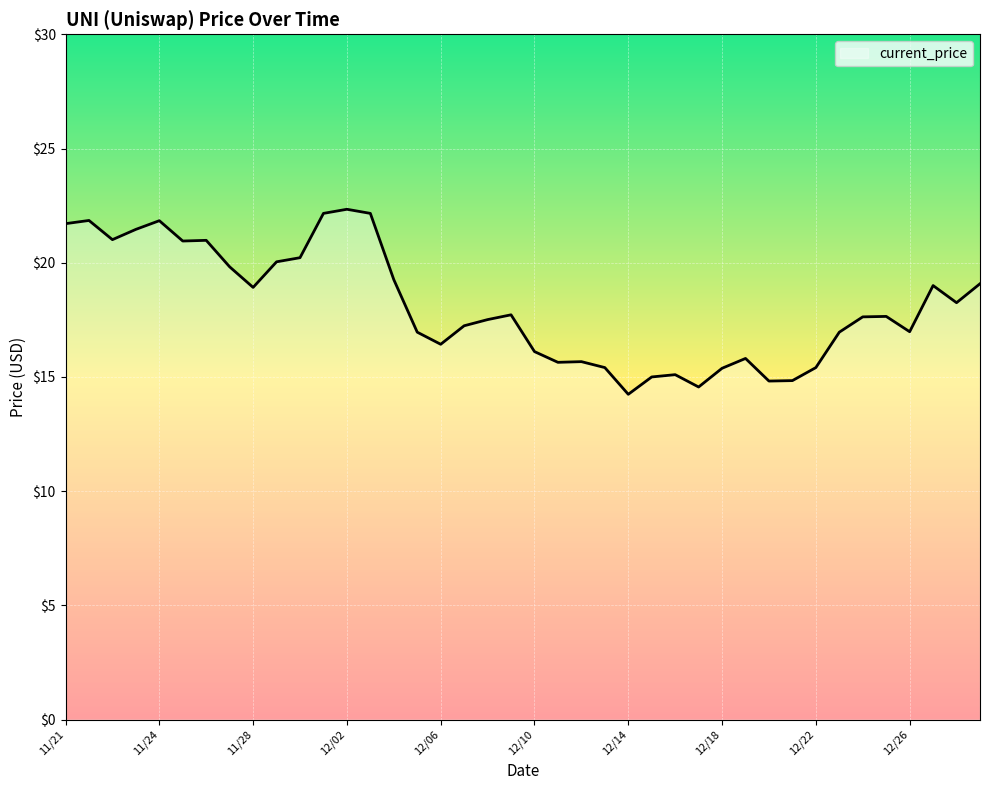

What is the minimum value shown in the chart?

14.2